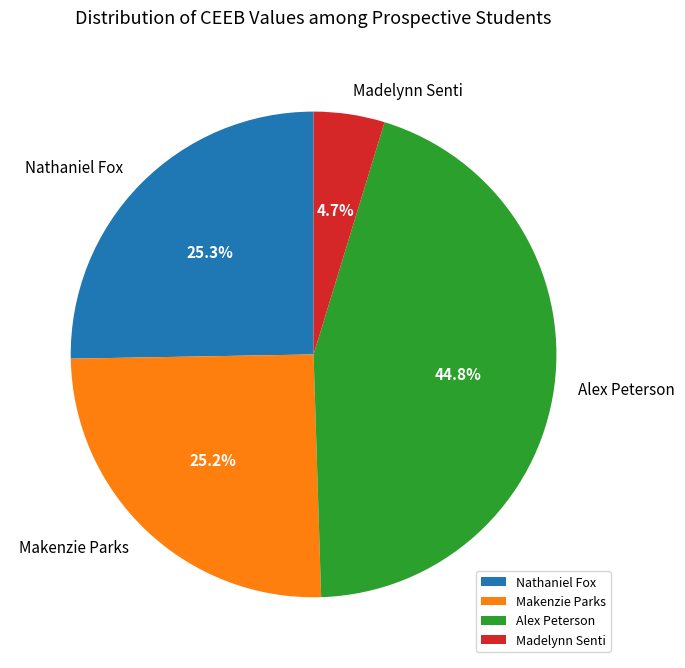

How many slices are in this pie chart?

4